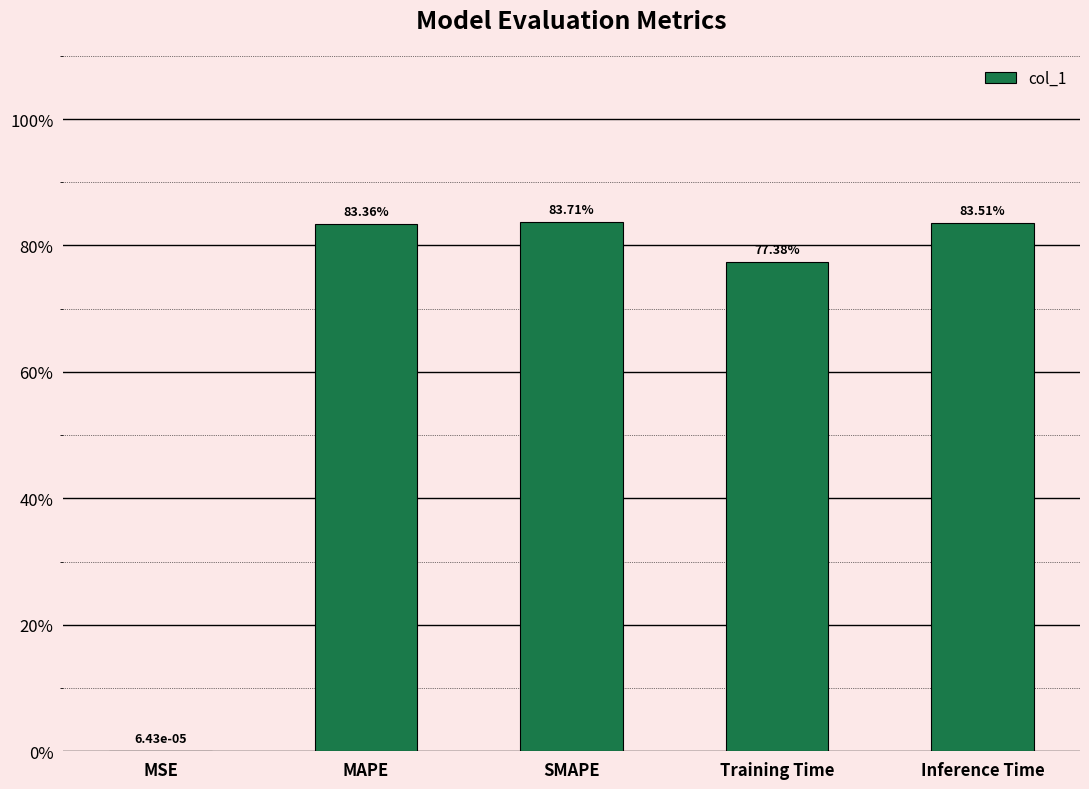

What is the difference between the maximum and minimum values?

0.8